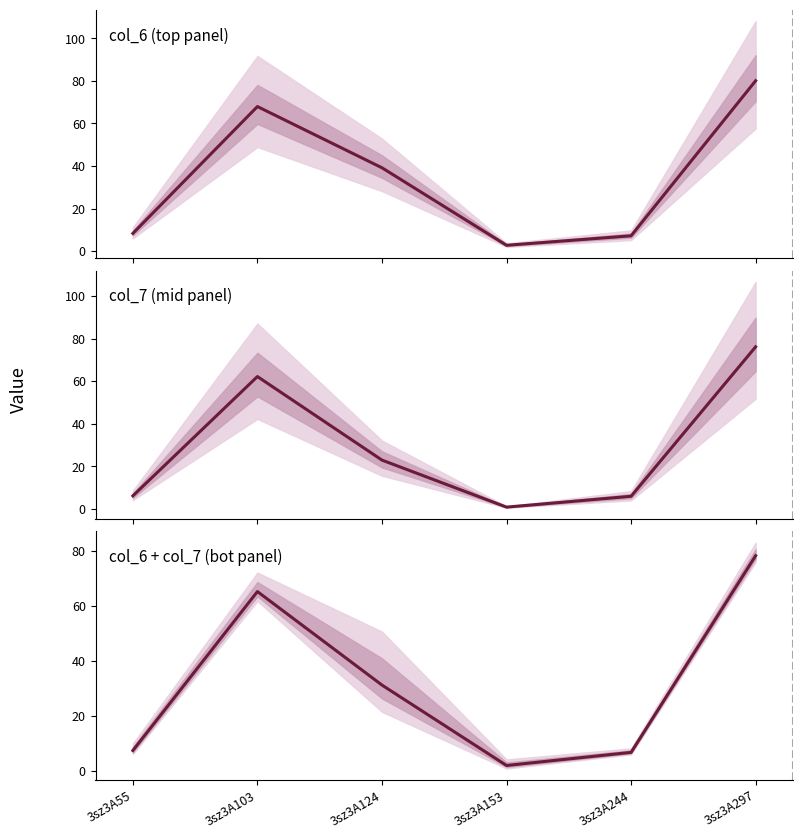

List the labels in order of col_6 (top panel) value, smallest first.

3sz3A153, 3sz3A244, 3sz3A55, 3sz3A124, 3sz3A103, 3sz3A297